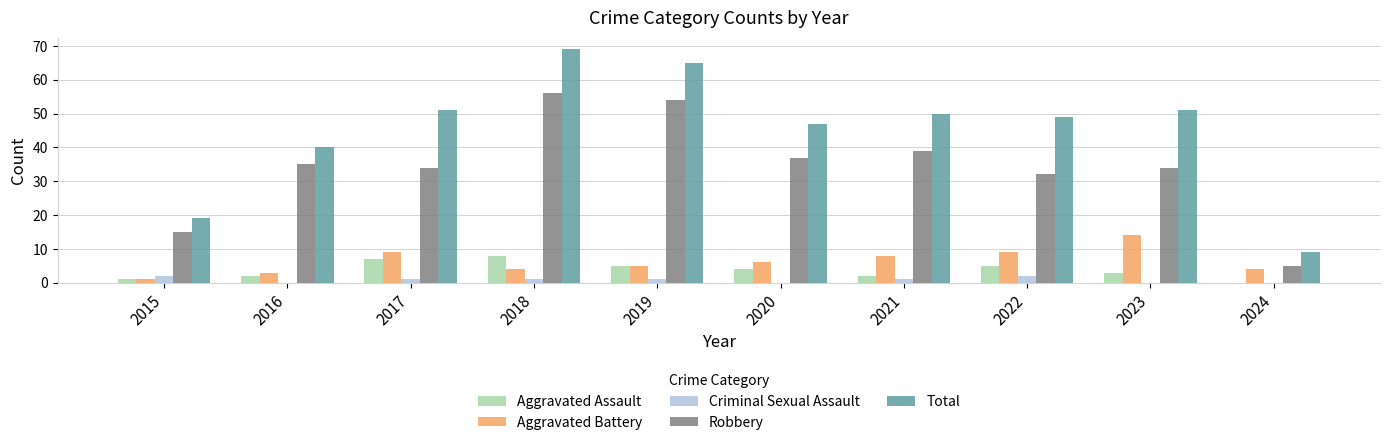

True or false: Robbery has a value of 37 at 2020.

True